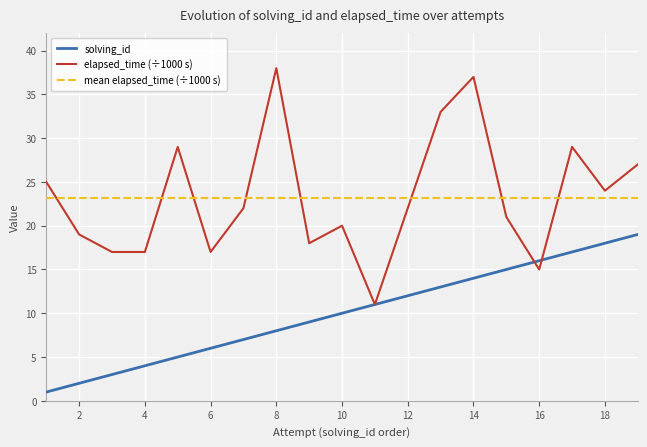

What is the minimum value shown in the chart?

1.0